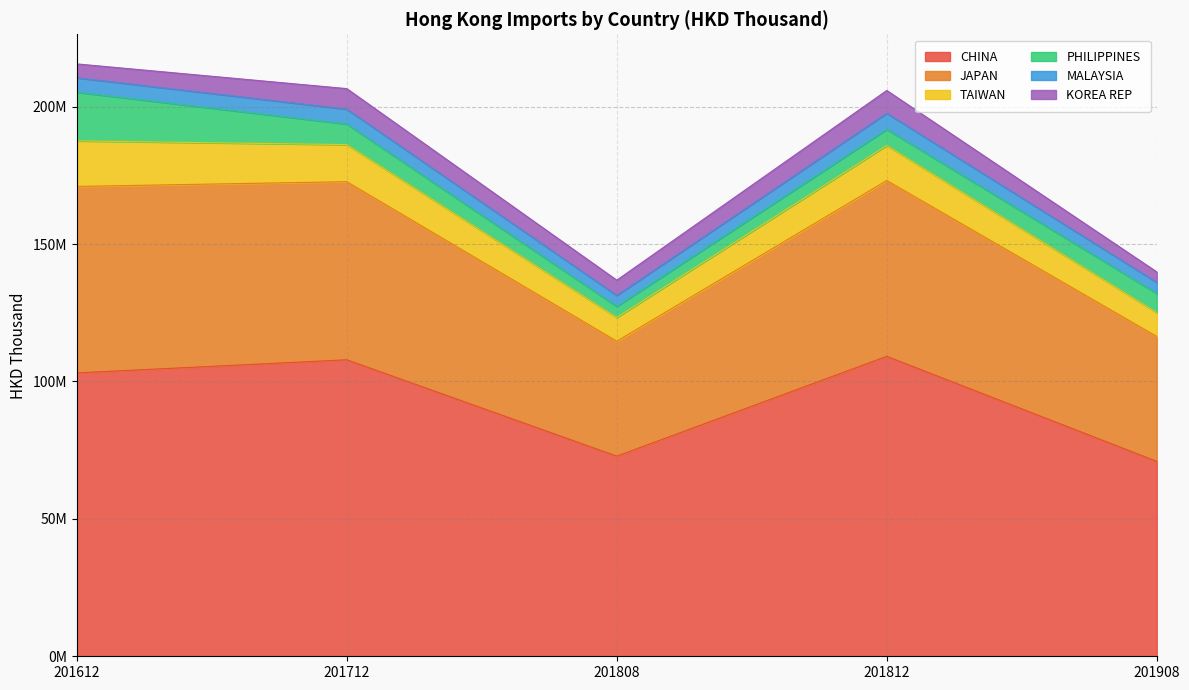

True or false: JAPAN has a value of 21475555.1 at 201612.

False